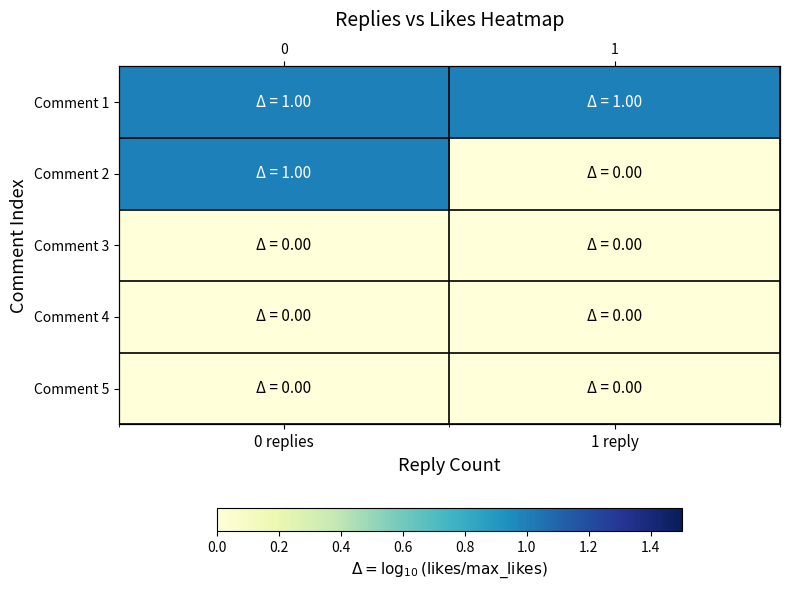

The Comment 3 series shows 0 at 0 replies. True or false?

True